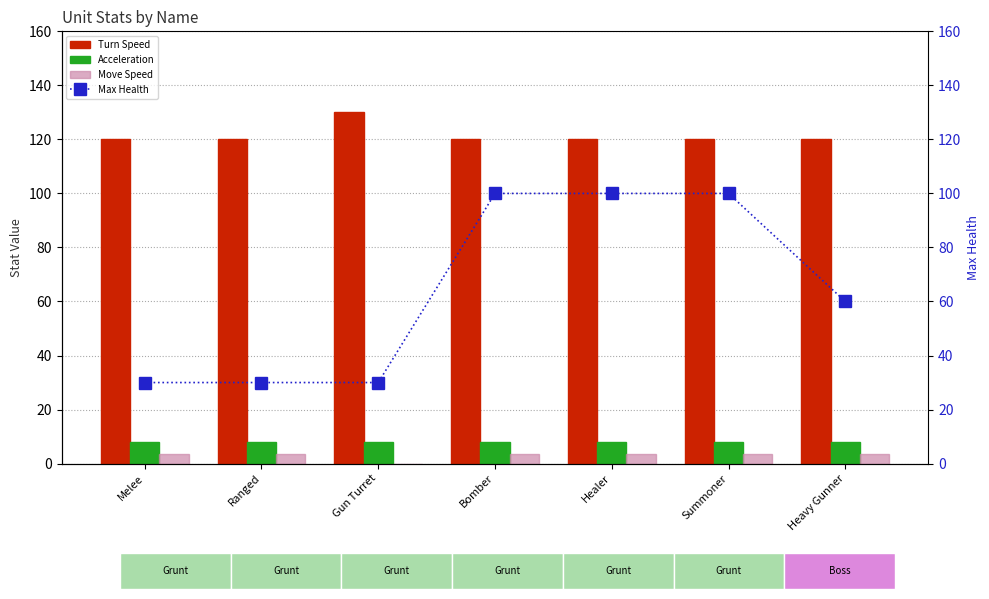

What is the label of the 4th bar from the right?

Bomber